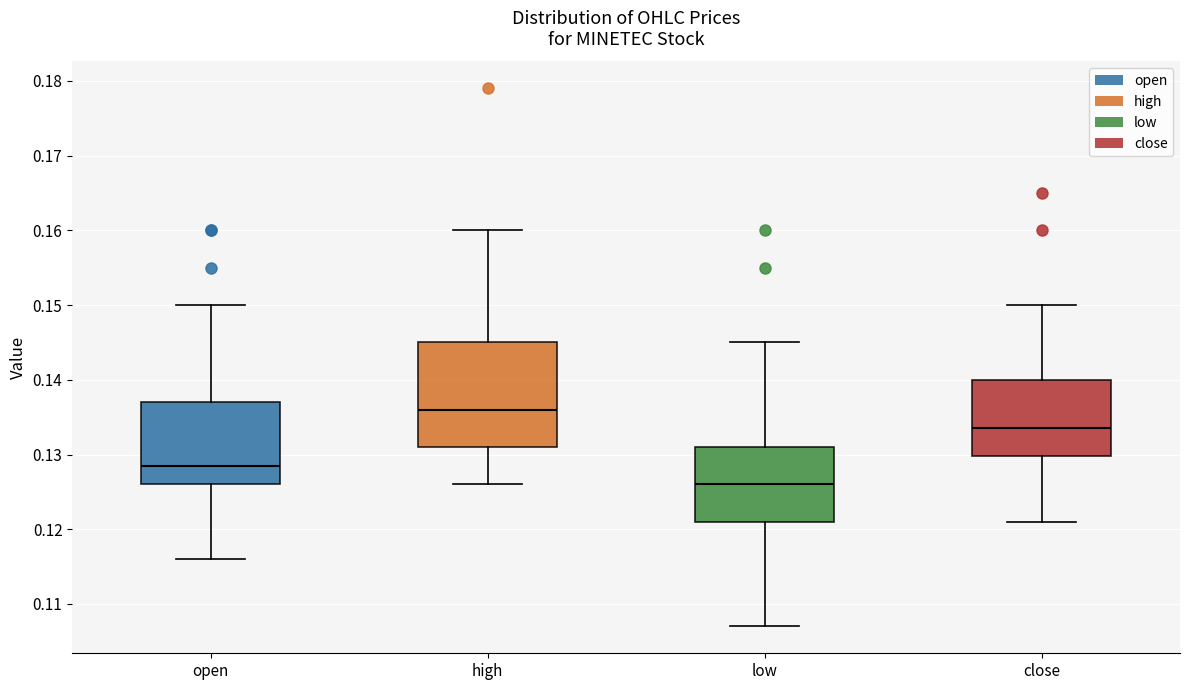

Comparing the boxes themselves (not the whiskers), which one is the tallest?

high